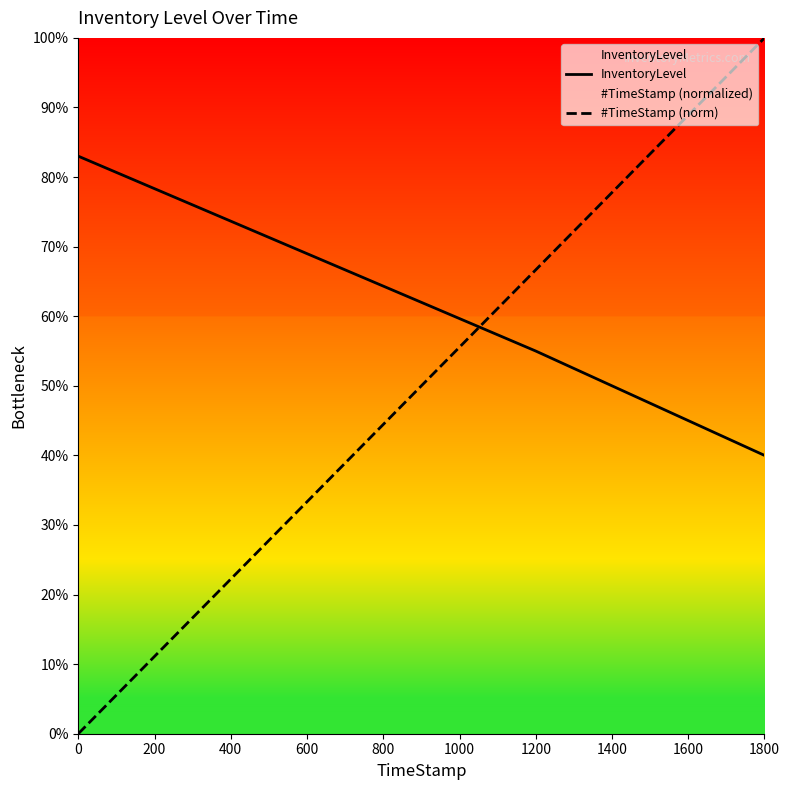

What is the sum of all InventoryLevel values?

2.5